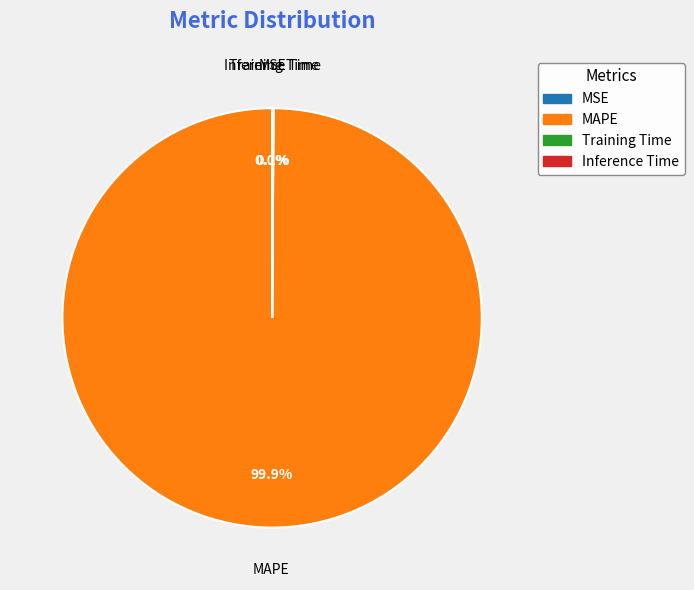

To the nearest percent, what is the average slice percentage?

25%